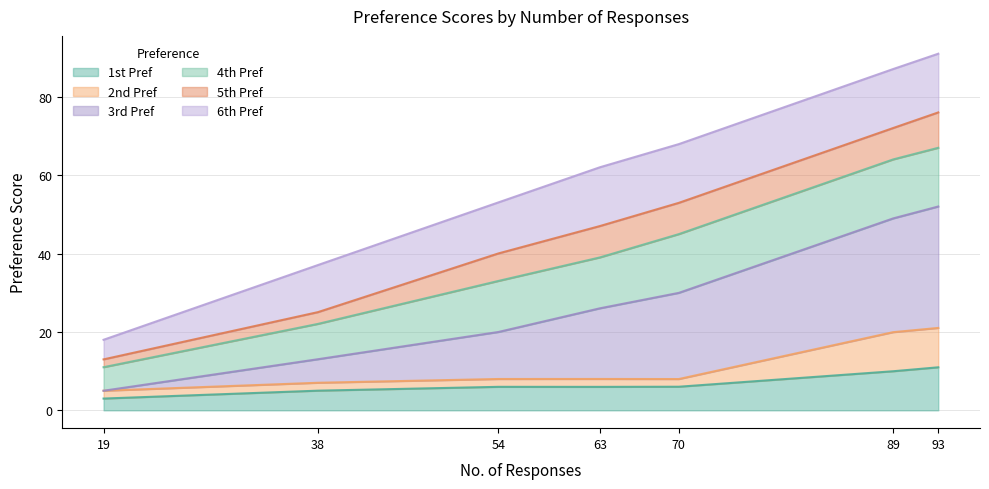

How many values in the 1st Pref series exceed 5?

6